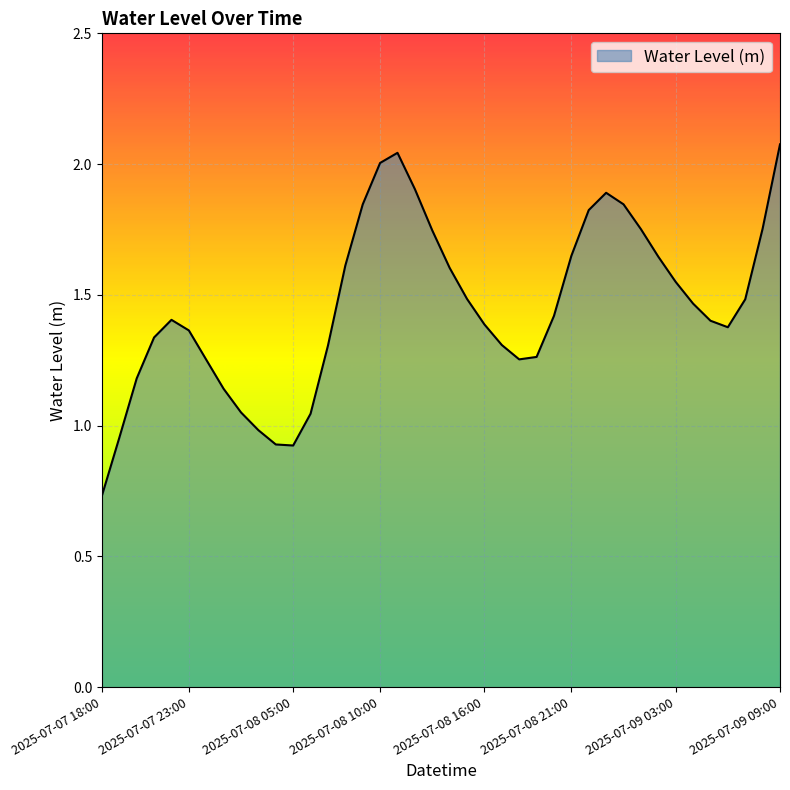

How many categories are shown in the chart?

40